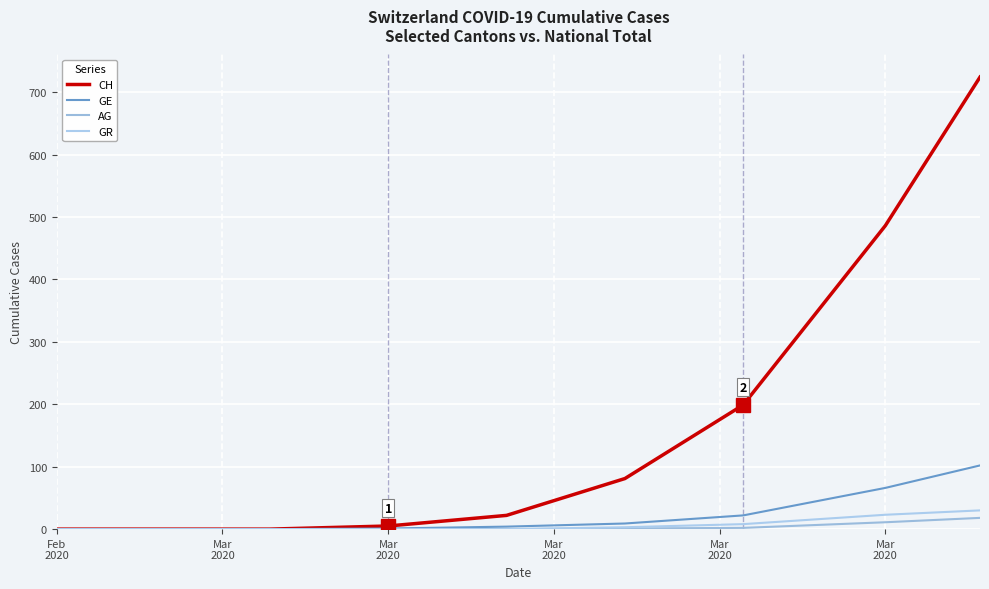

Rank the series by their maximum value, from lowest to highest.

AG, GR, GE, CH